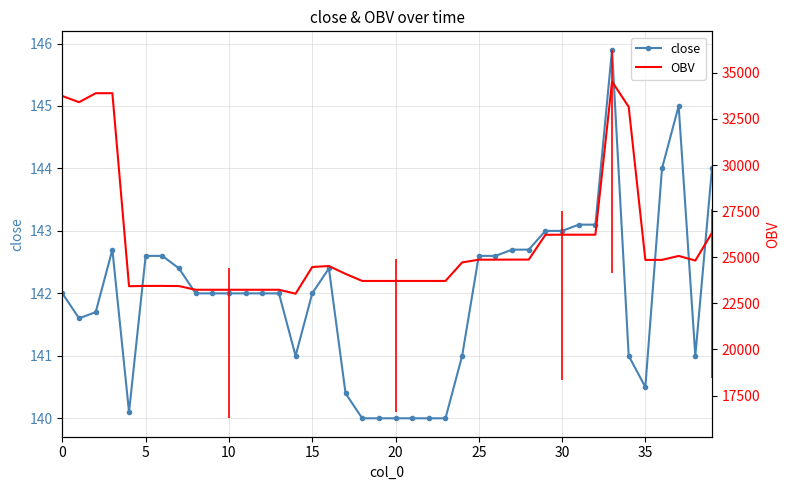

The close series shows 195.1 at 5. True or false?

False